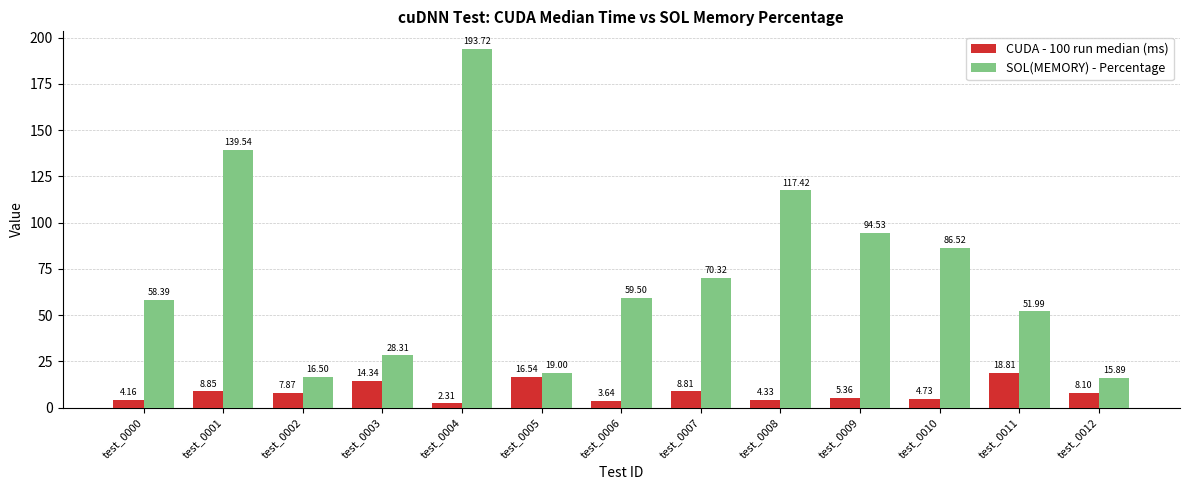

At how many categories does at least one series exceed 9?

13